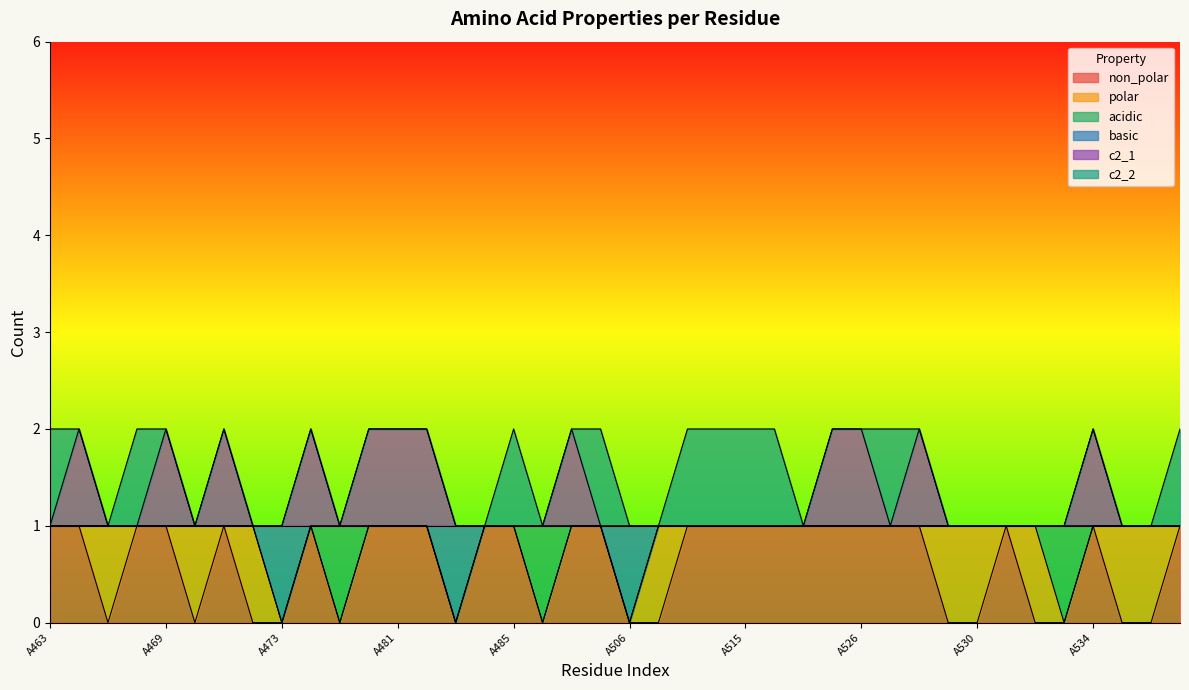

What are all the series names shown in the legend?

non_polar, polar, acidic, basic, c2_1, c2_2